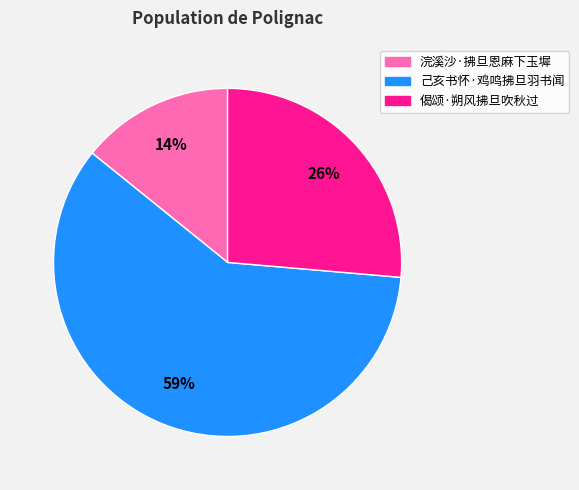

What percentage is the 浣溪沙·拂旦恩麻下玉墀 slice, to the nearest percent?

14%